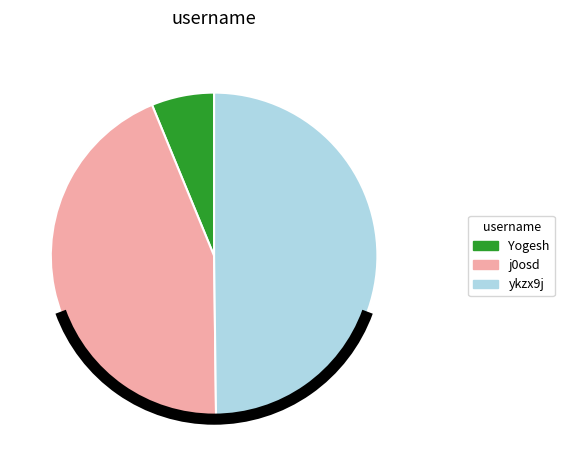

Does Yogesh account for over 50% of the chart?

No